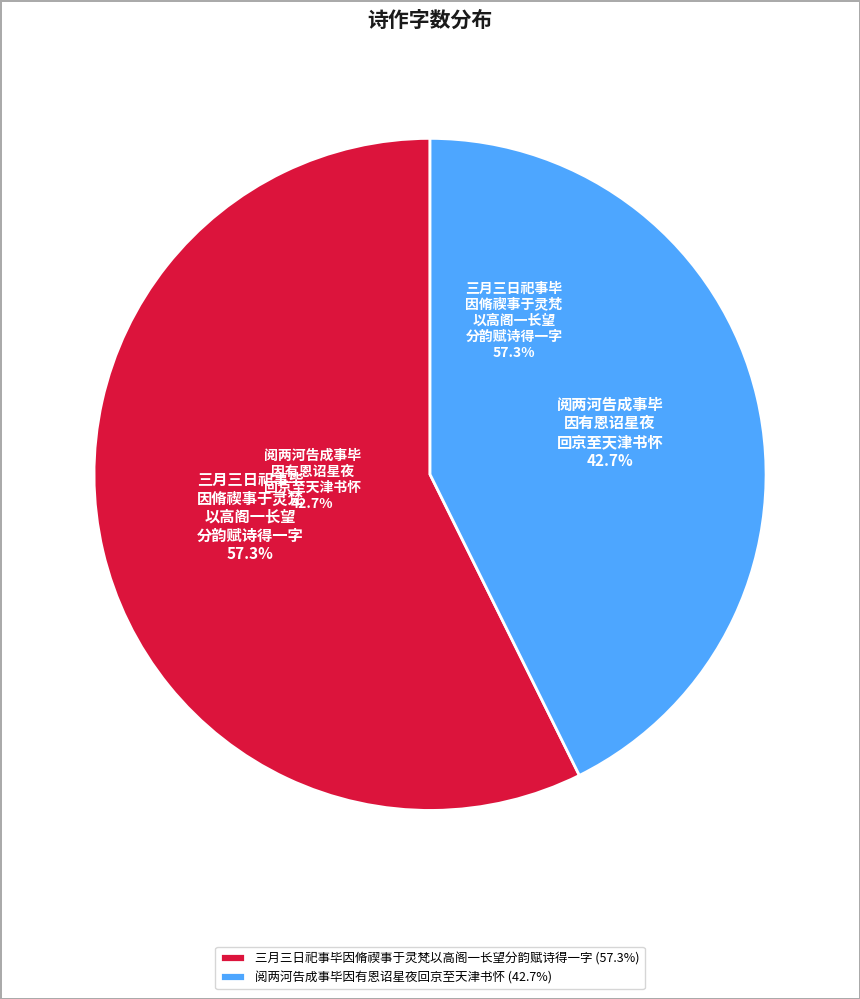

To the nearest percent, what percentage of the pie is 三月三日祀事毕因脩禊事于灵梵以高阁一长望分韵赋诗得一字?

57%